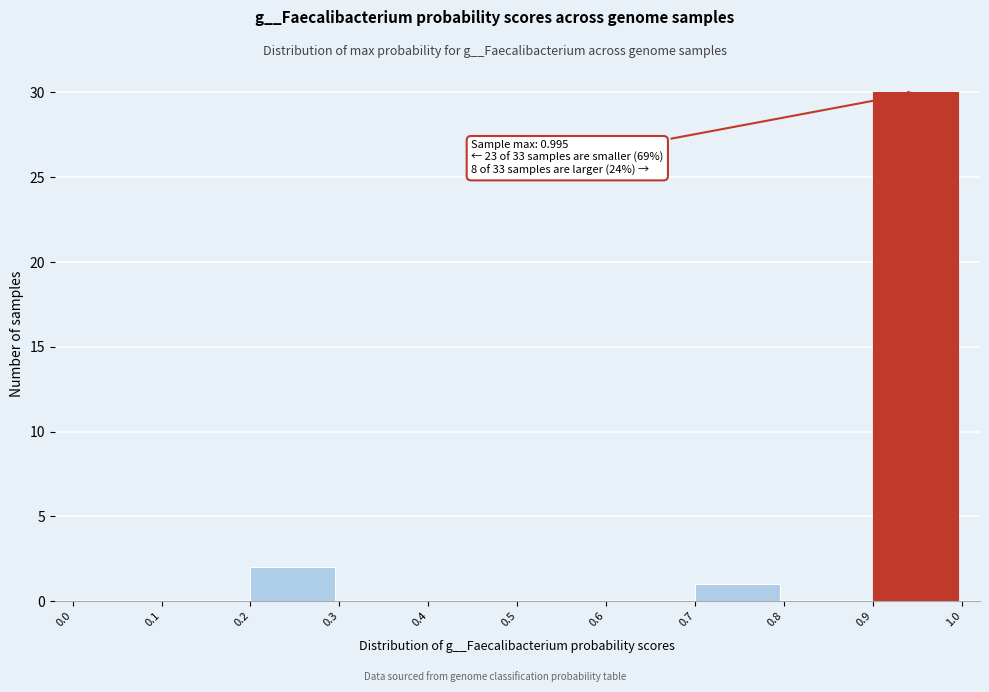

Which range on the x-axis has the tallest bar?

0.9 to 1.0